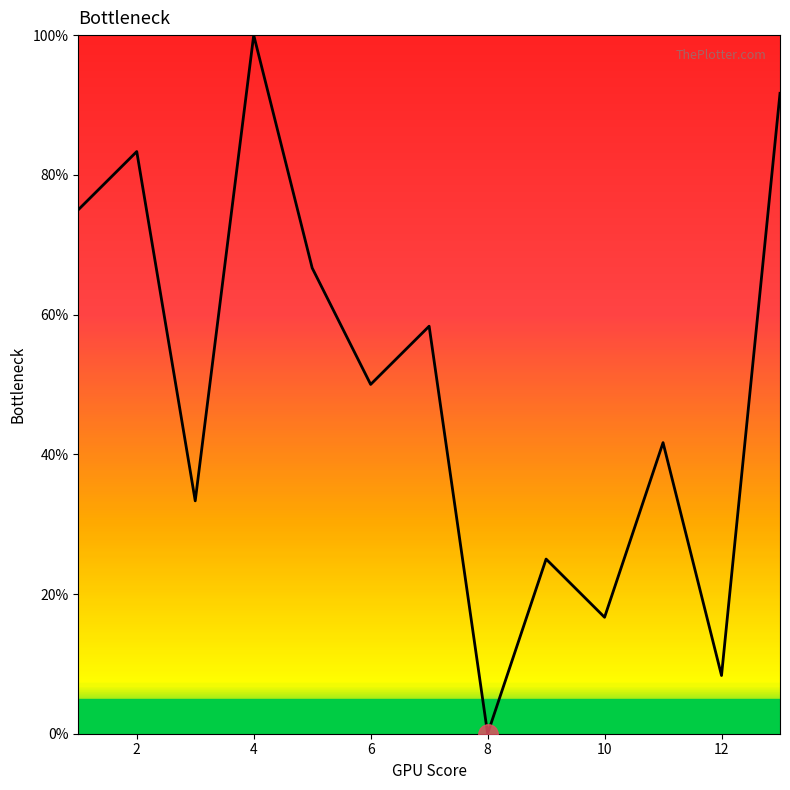

What is the difference between the maximum and minimum values?

100.0